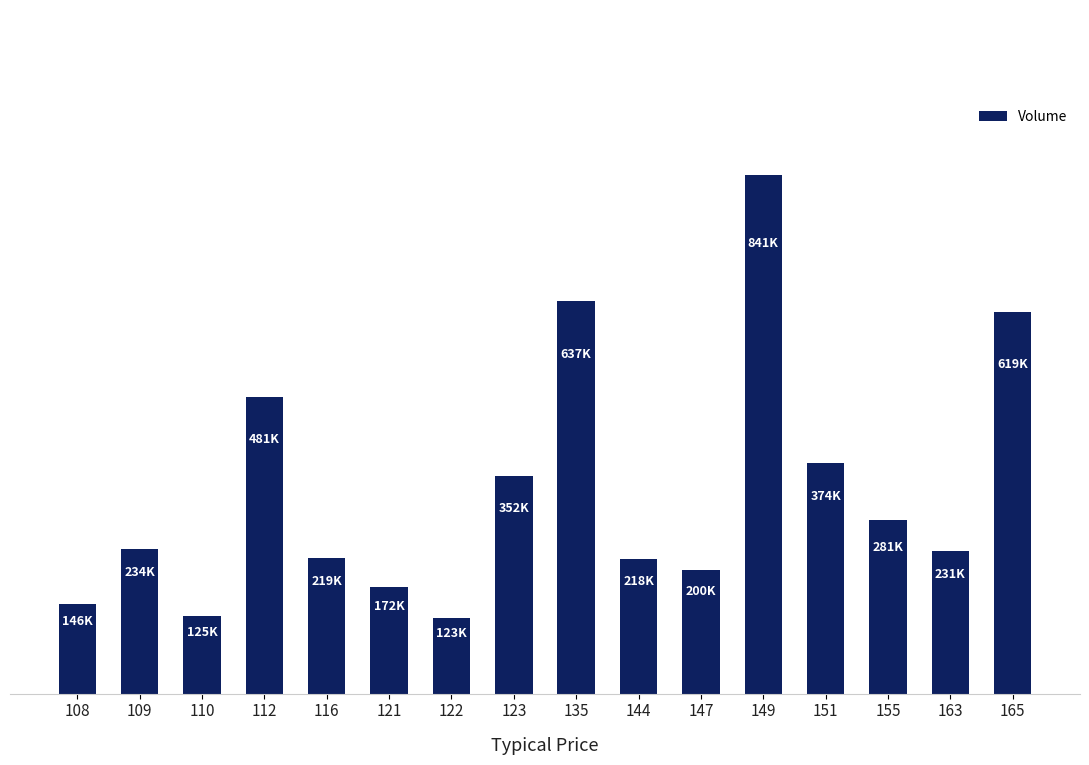

Rank the categories by value from lowest to highest.

122, 110, 108, 121, 147, 144, 116, 163, 109, 155, 123, 151, 112, 165, 135, 149